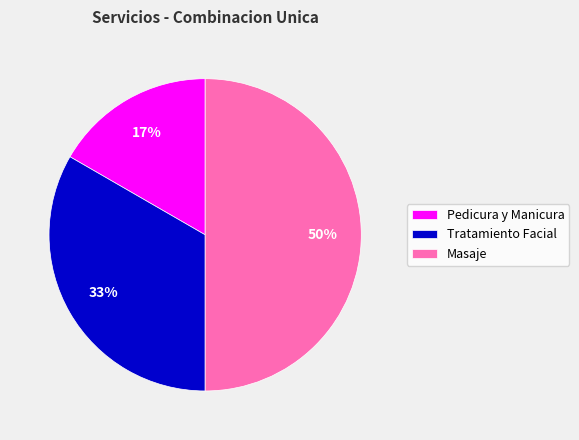

Do Masaje and Tratamiento Facial together represent more than half of the pie?

Yes